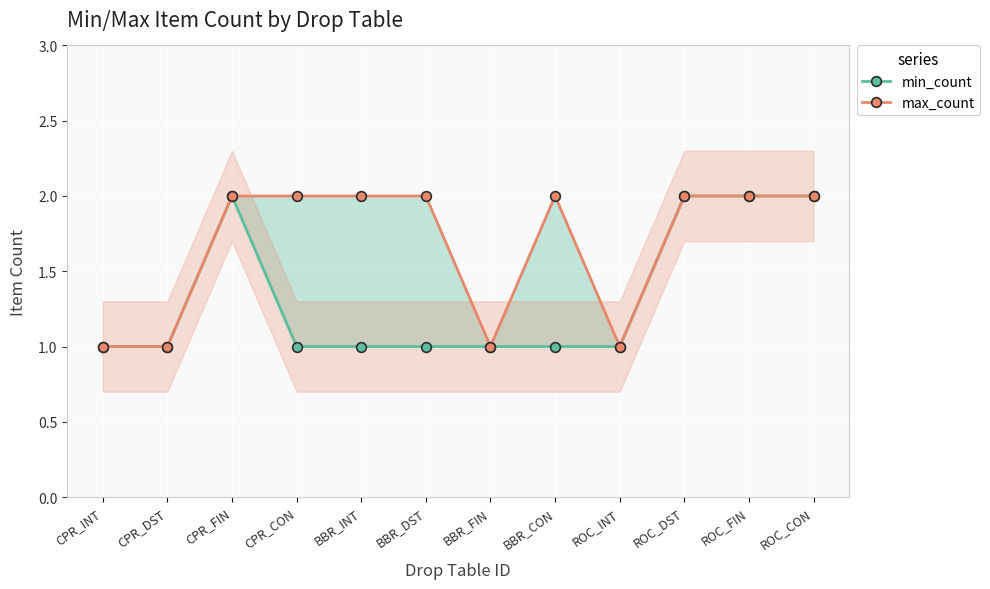

Reading left to right, list all the values displayed in this chart.

min_count: 1	1	2	1	1	1	1	1	1	2	2	2
max_count: 1	1	2	2	2	2	1	2	1	2	2	2